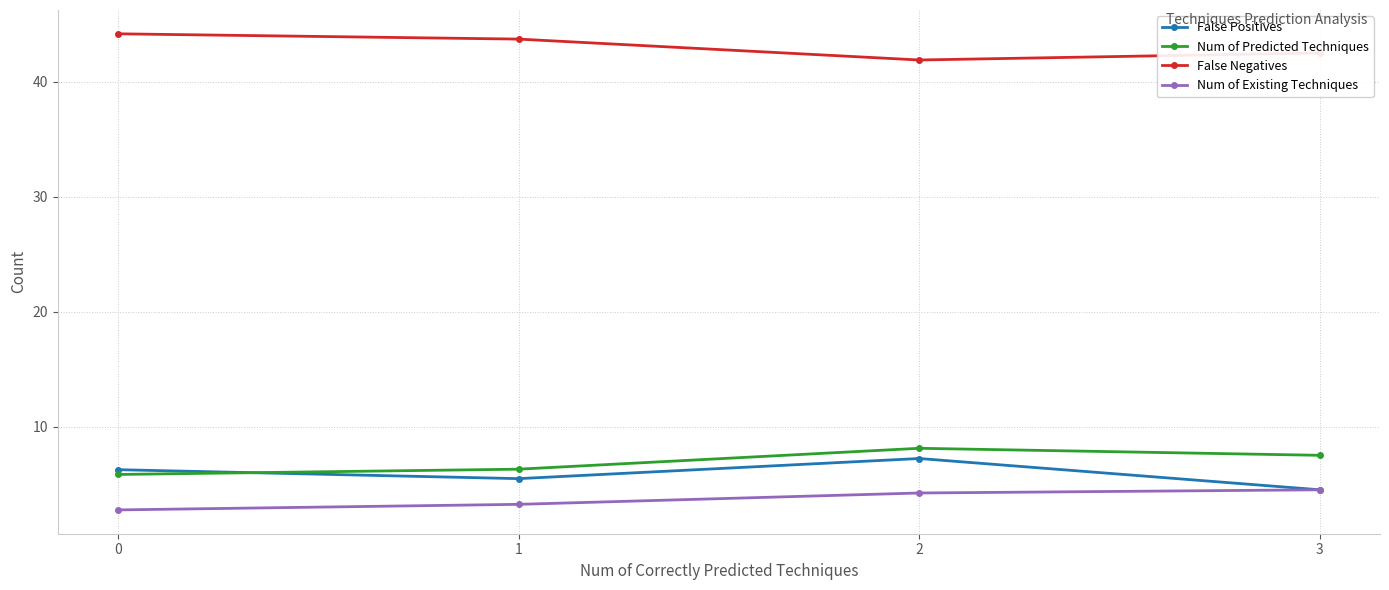

Rank the categories by False Positives value from lowest to highest.

3, 1, 0, 2